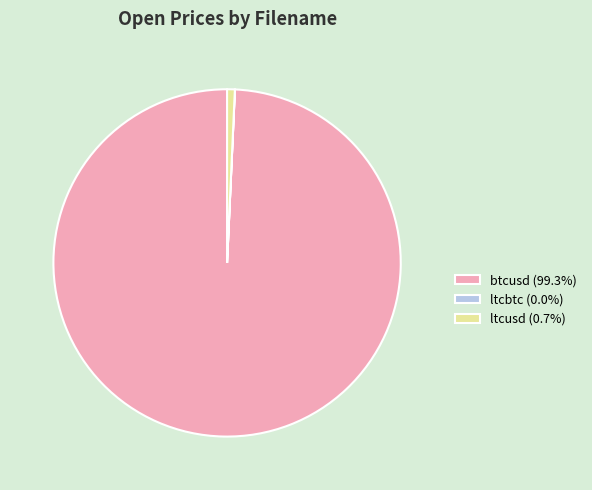

Approximately how many times larger is the value at btcusd (99.3%) compared to ltcusd (0.7%)?

138.7